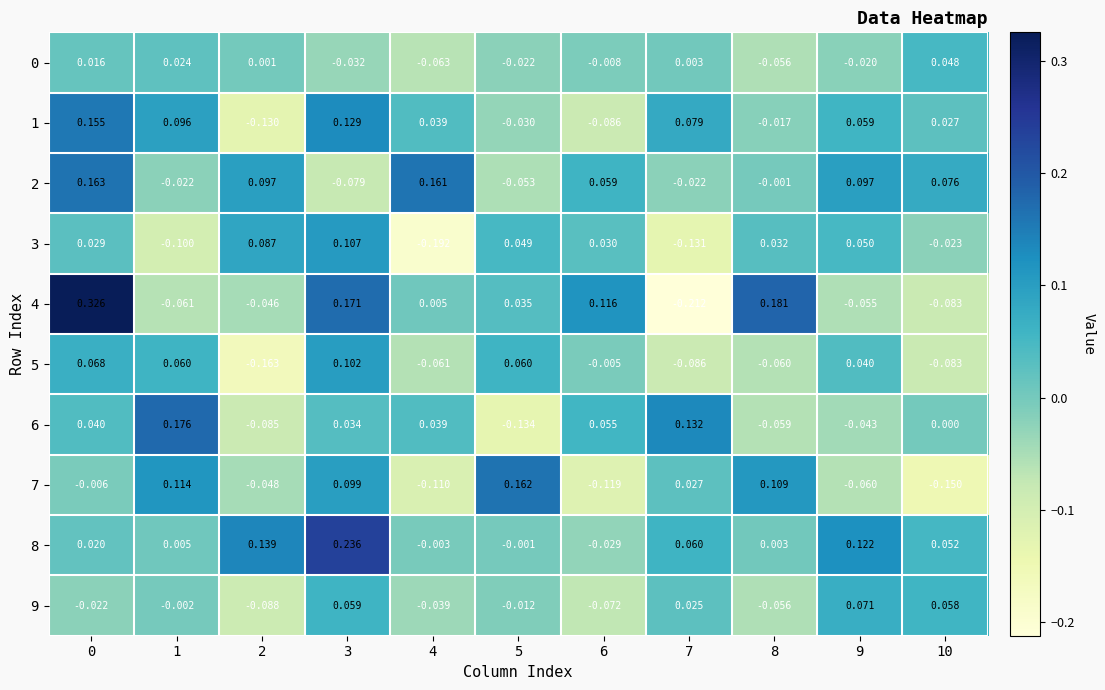

Is the value of 1 at 2 greater than the value of 0 at 1?

No